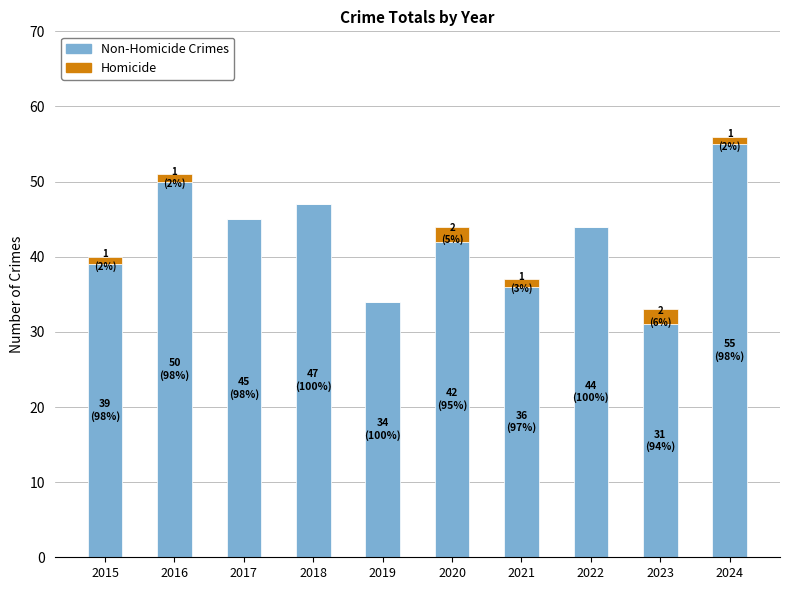

What is the total value across all series at 2022?

44